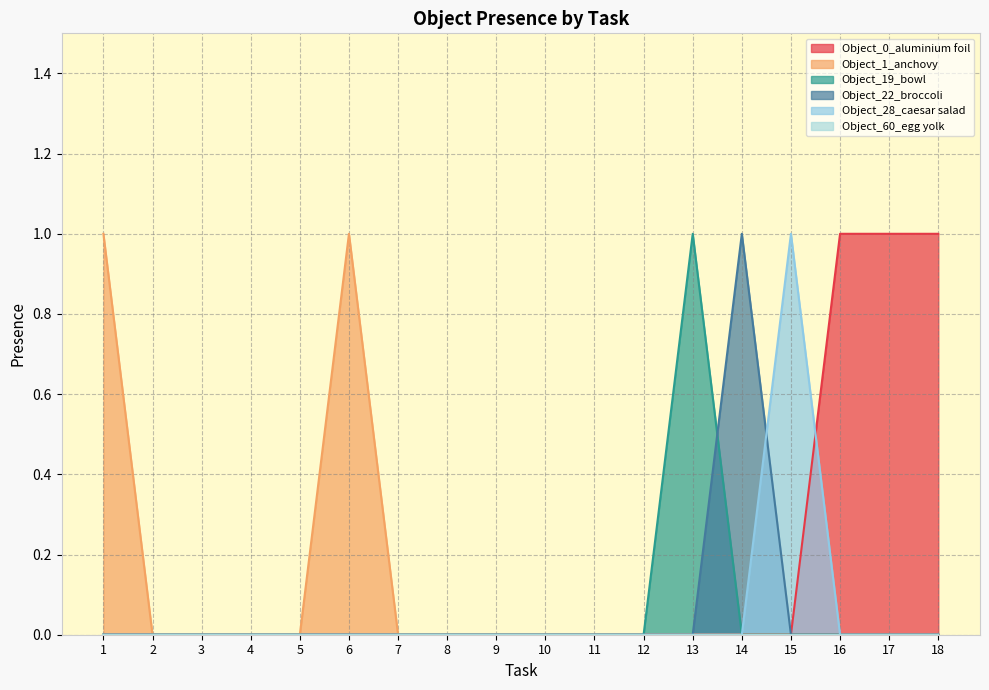

Rank the categories by Object_28_caesar salad value from lowest to highest.

1, 2, 3, 4, 5, 6, 7, 8, 9, 10, 11, 12, 13, 14, 16, 17, 18, 15